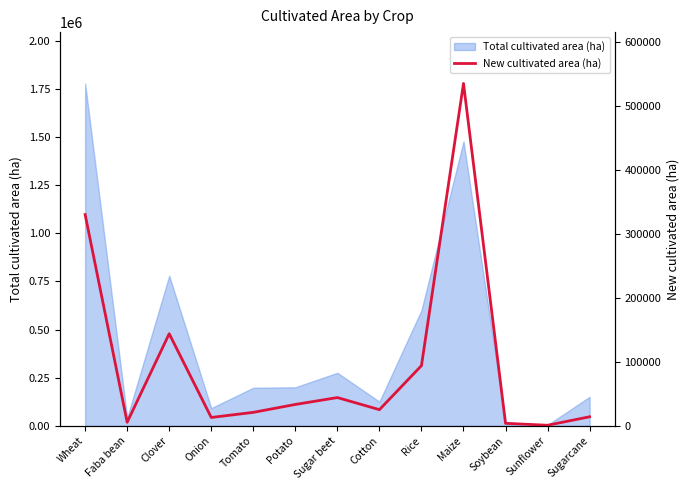

Reading left to right, extract all data points from this chart.

Wheat=330053	Faba bean=5560	Clover=143863	Onion=13045	Tomato=21032	Potato=33380	Sugar beet=44128	Cotton=25246	Rice=93994	Maize=534843	Soybean=3875	Sunflower=878	Sugarcane=14148